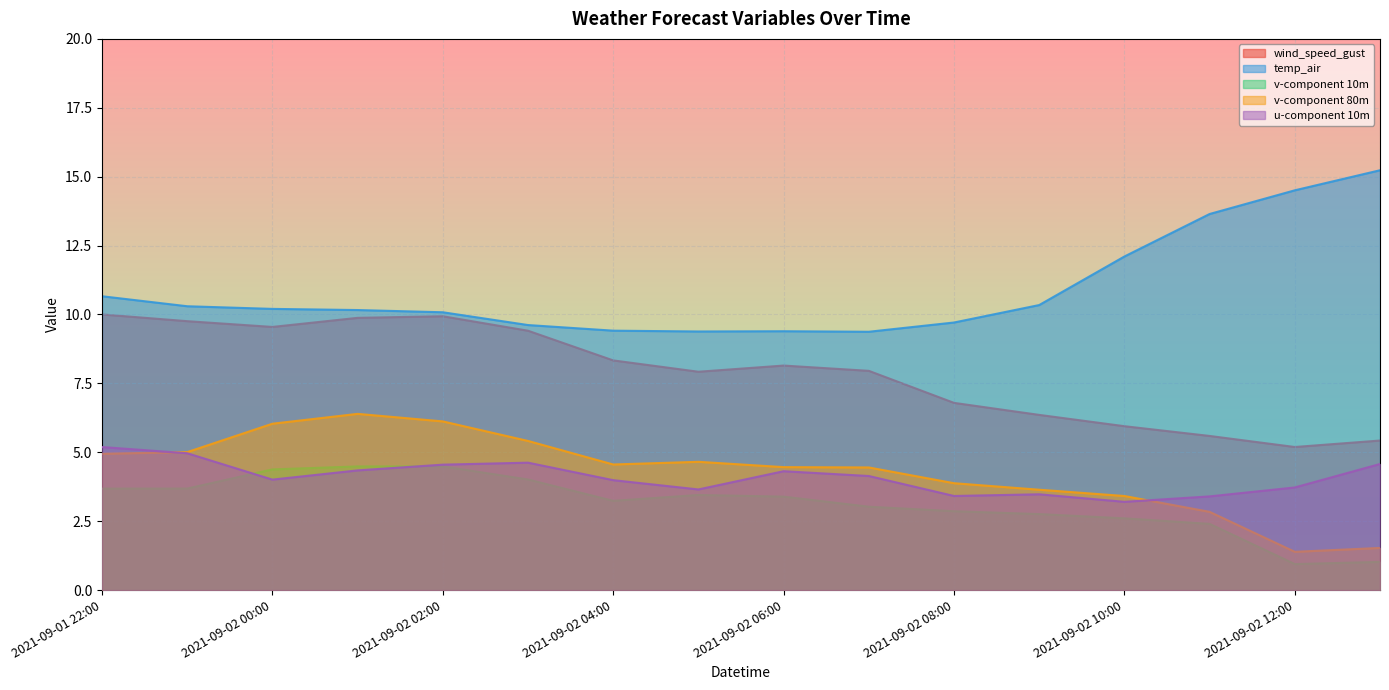

What are all the series names shown in the legend?

wind_speed_gust, temp_air, v-component 10m, v-component 80m, u-component 10m